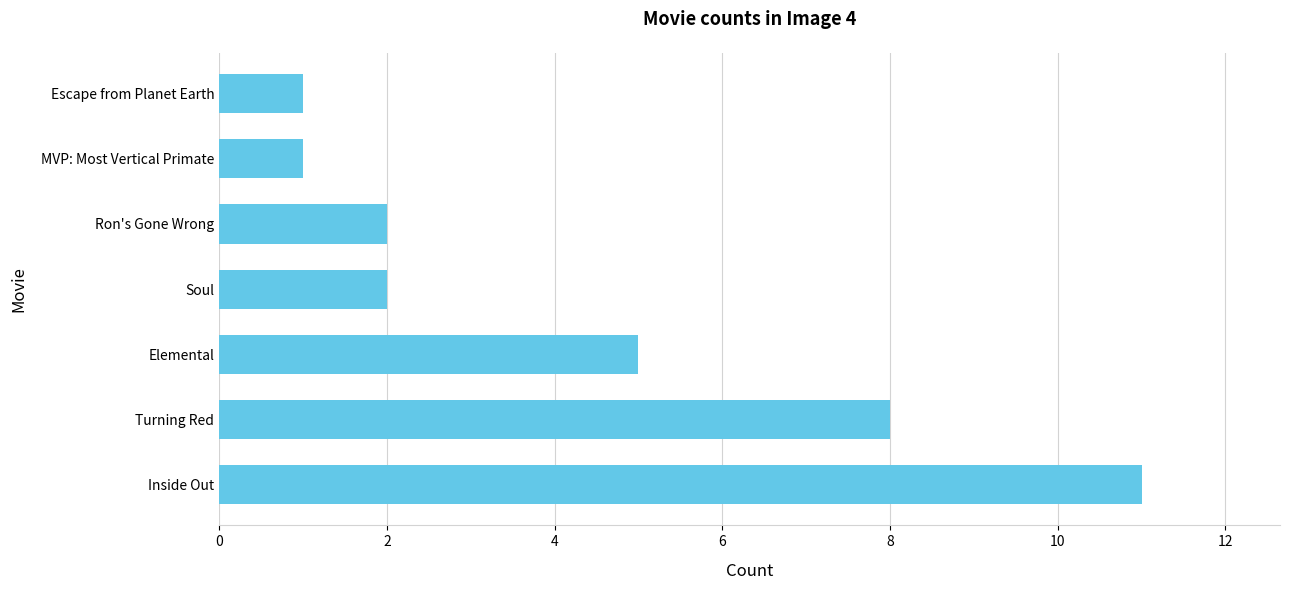

At which category does the chart reach its peak across all series?

Inside Out